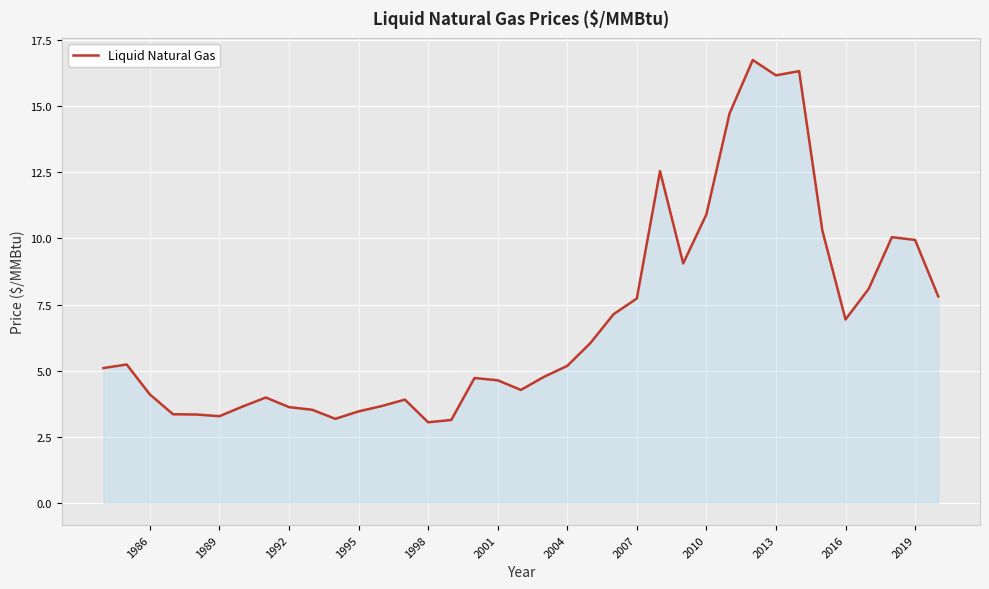

What is the difference between the maximum and minimum values?

13.7